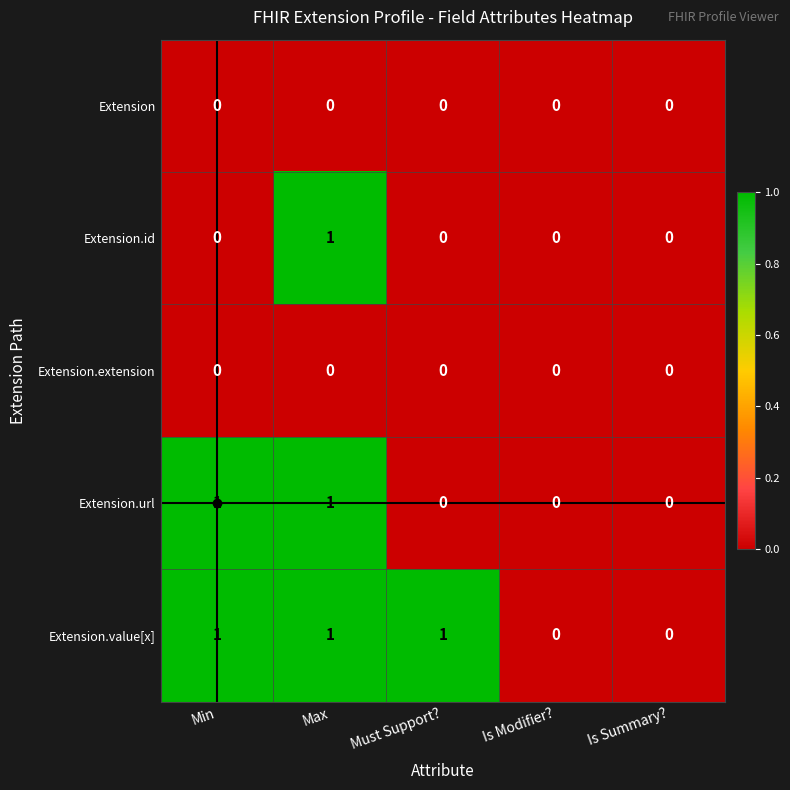

Which series has the largest total across all categories?

Extension.value[x]